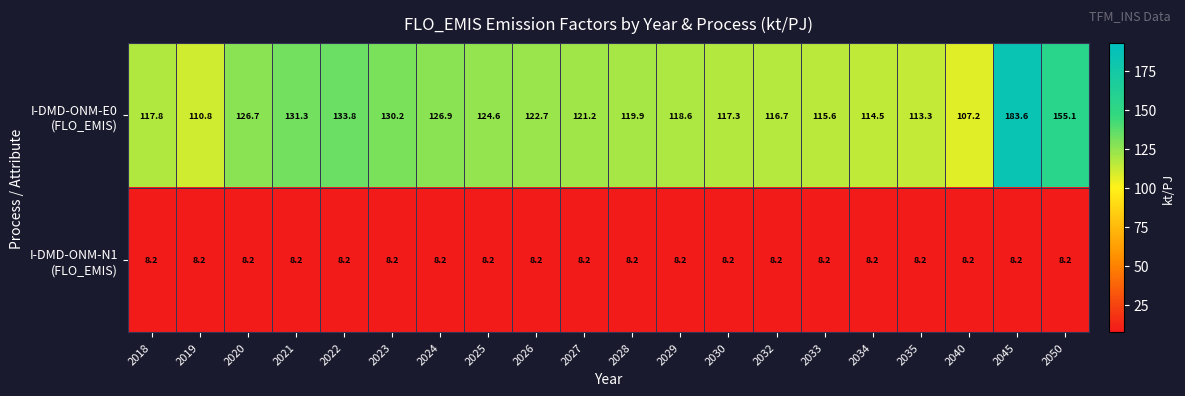

At how many categories does at least one series exceed 123?

8